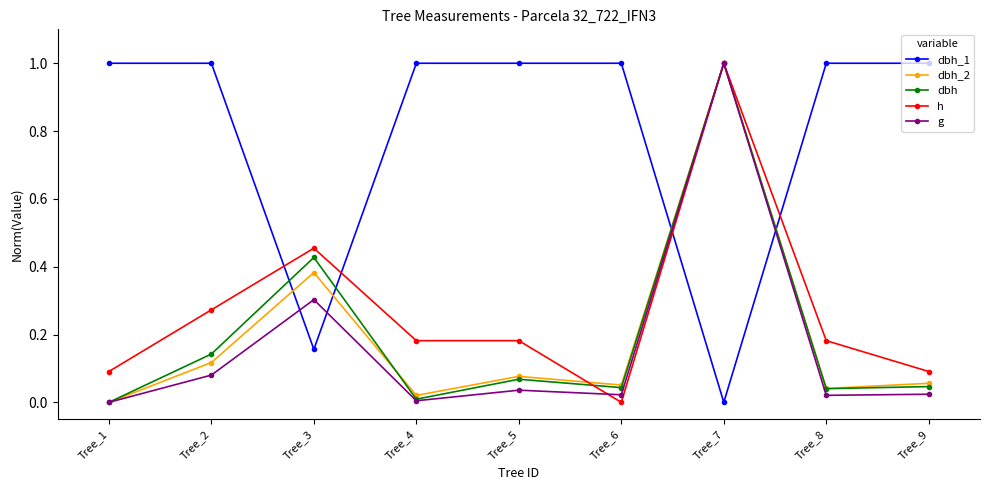

Count the number of categories in the chart.

9